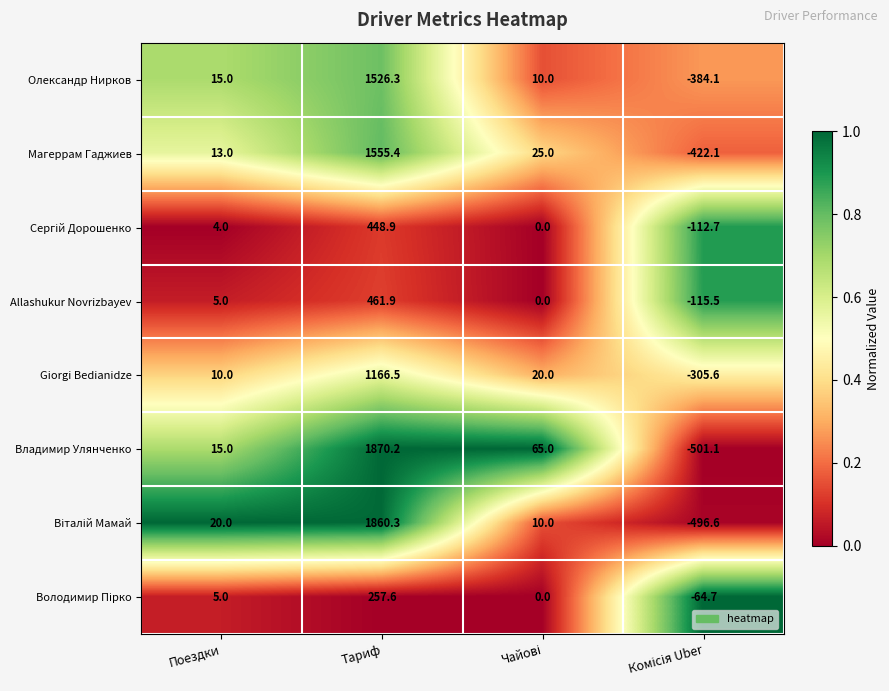

What is the difference between the second highest and minimum values in the Giorgi Bedianidze series?

325.6